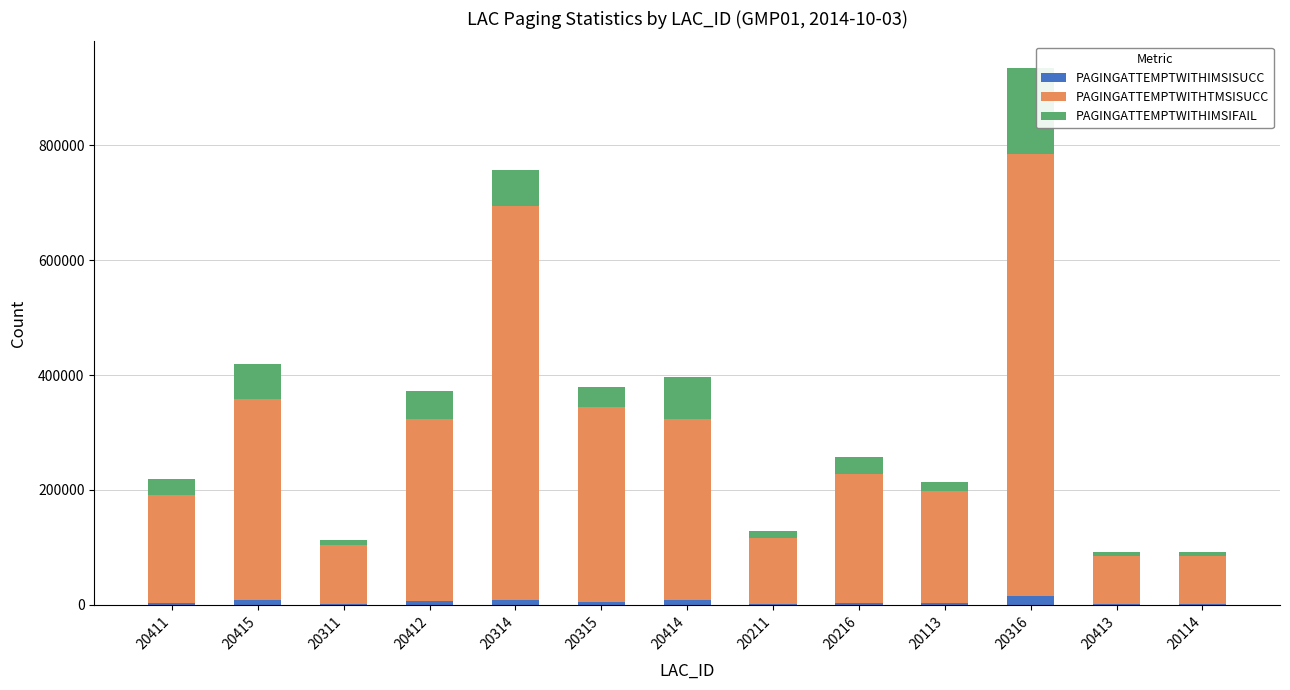

Is it true that PAGINGATTEMPTWITHIMSISUCC equals 1663 at 20311?

True